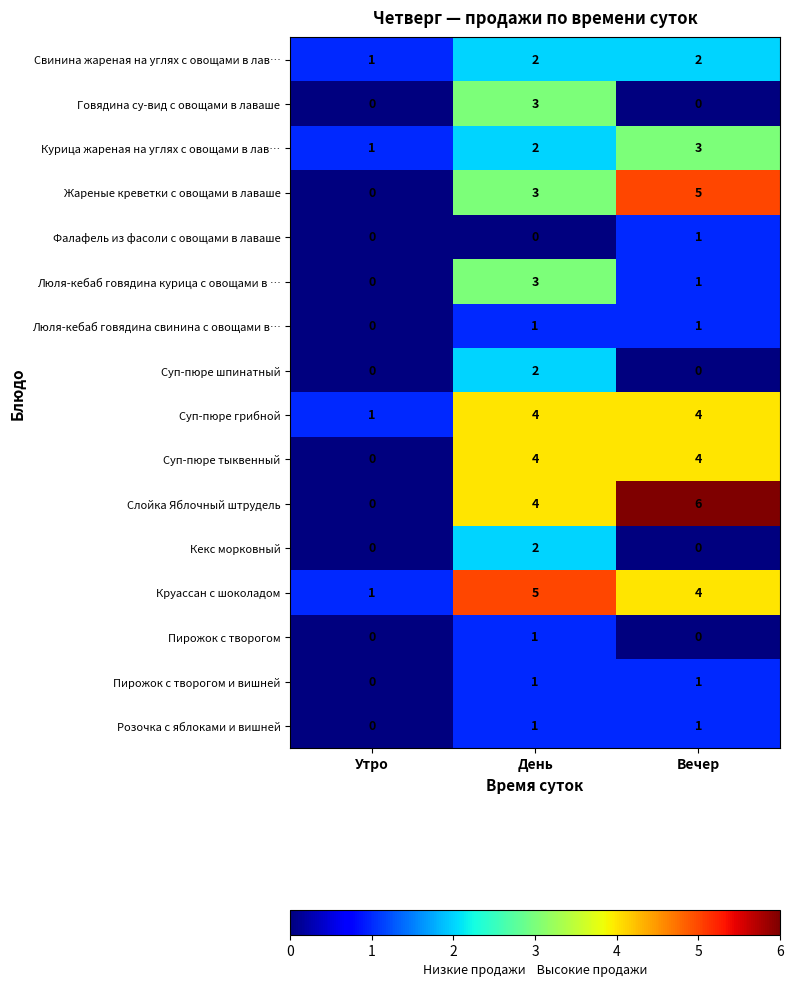

The value of Люля-кебаб говядина курица с овощами в … at День is 4. True or false?

False